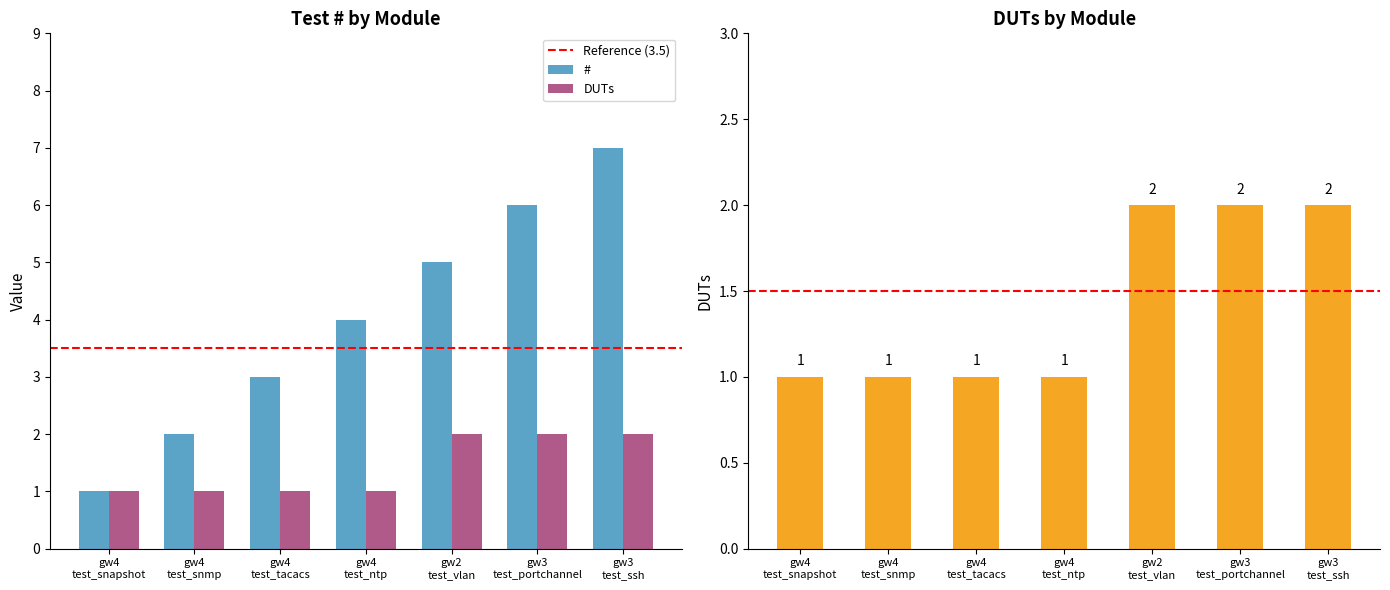

Which series has the largest total across all categories?

#